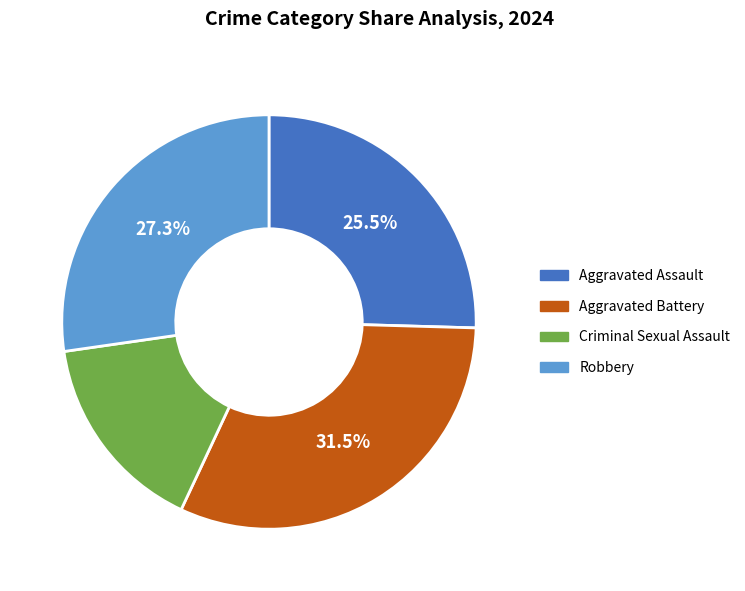

Is there any slice that represents more than half of the pie?

No